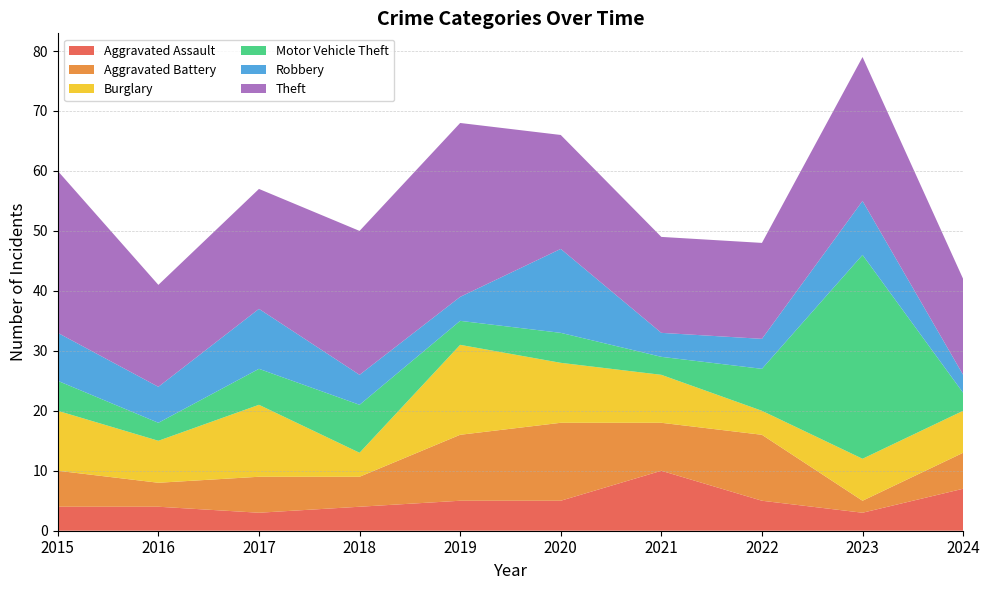

Reading left to right, list all the values displayed in this chart.

Aggravated Assault: 4	4	3	4	5	5	10	5	3	7
Aggravated Battery: 6	4	6	5	11	13	8	11	2	6
Burglary: 10	7	12	4	15	10	8	4	7	7
Motor Vehicle Theft: 5	3	6	8	4	5	3	7	34	3
Robbery: 8	6	10	5	4	14	4	5	9	3
Theft: 27	17	20	24	29	19	16	16	24	16